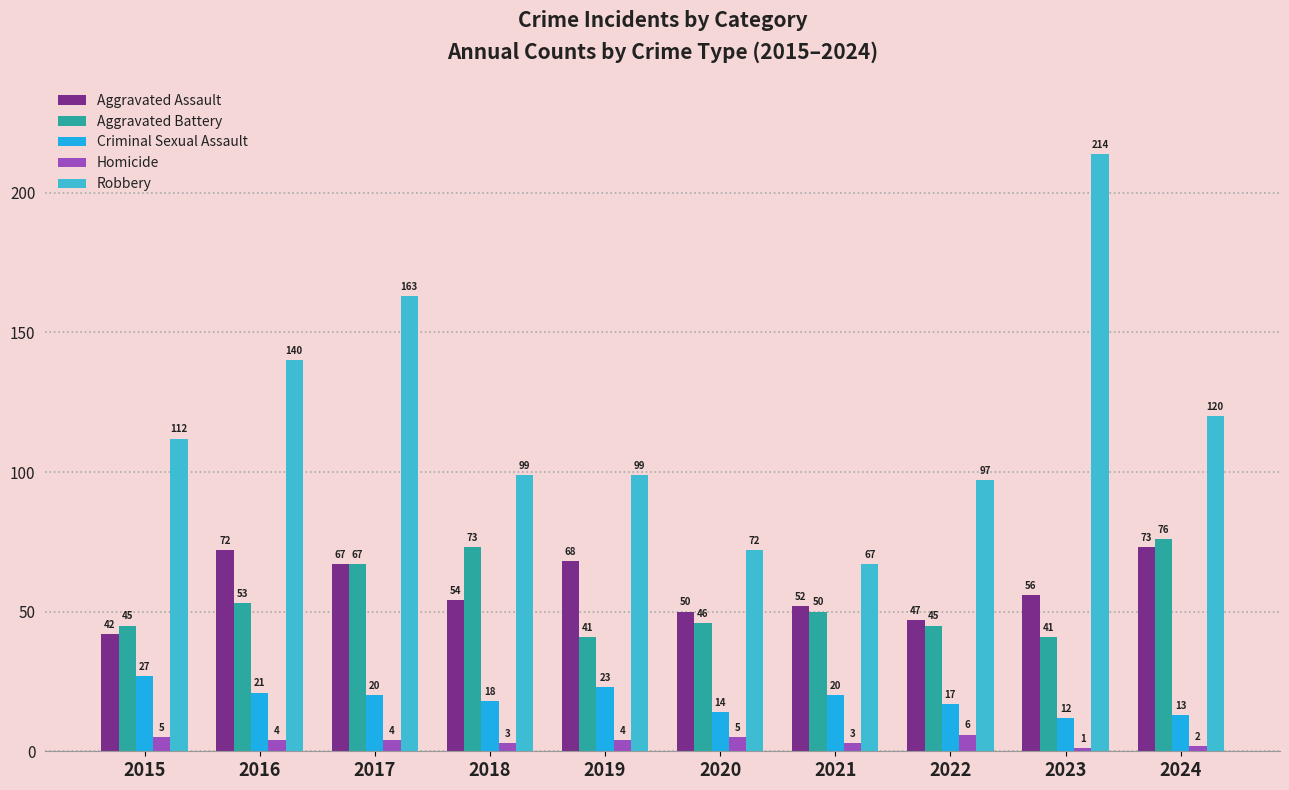

What value does the Criminal Sexual Assault series have at 2019, to the nearest 10?

20